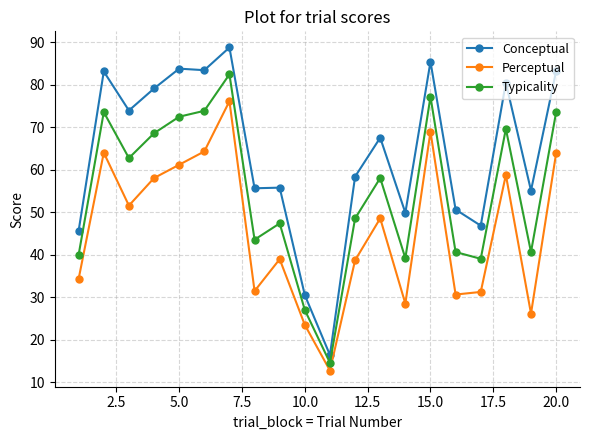

True or false: Conceptual and Perceptual intersect in this chart.

False